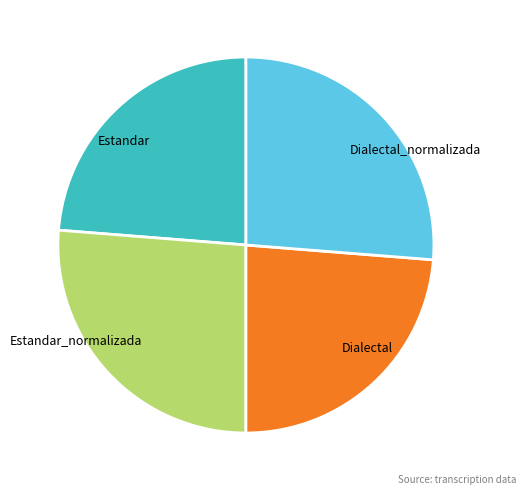

True or false: Dialectal_normalizada accounts for 32% of the total.

False